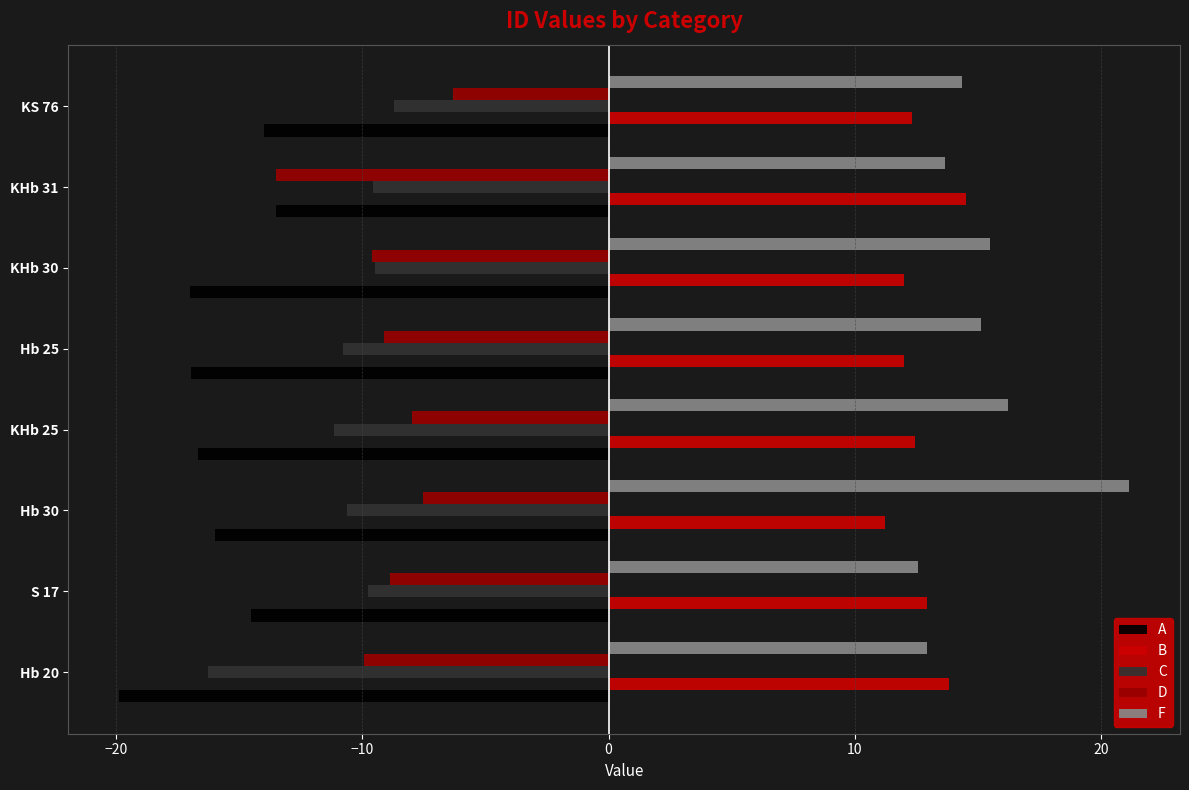

Which category has the highest value across all series?

Hb 30